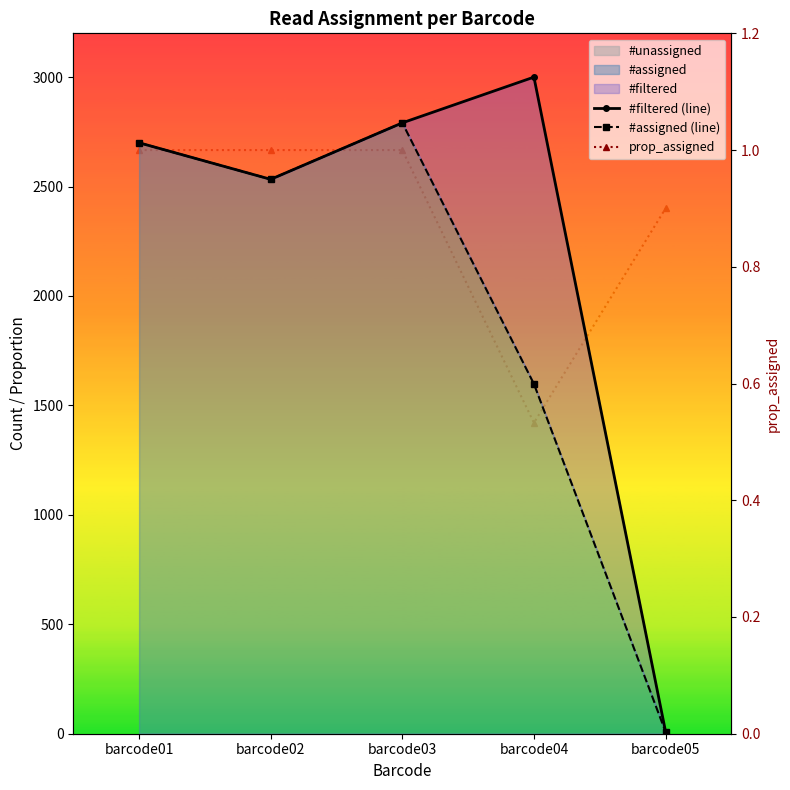

Is it true that #filtered (line) equals 3000.0 at barcode04?

True